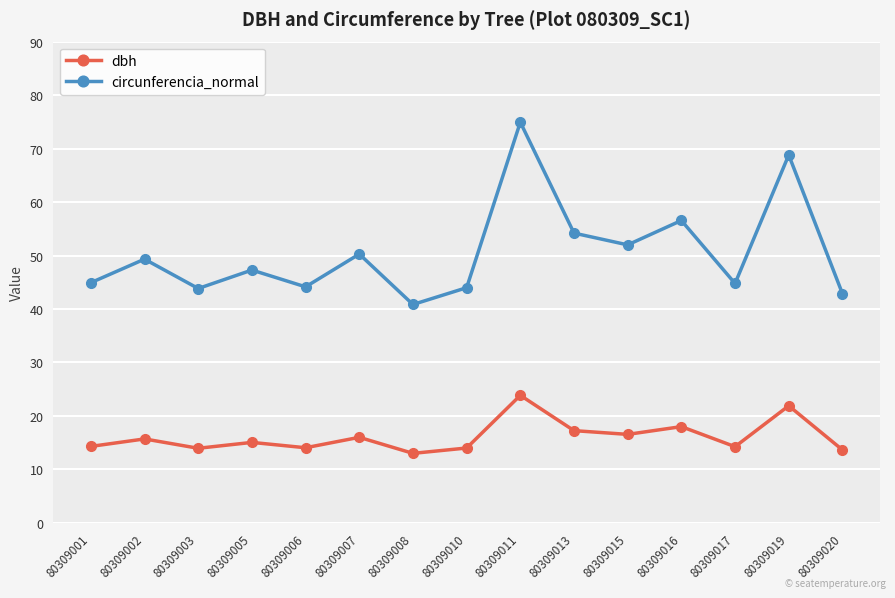

True or false: circunferencia_normal has more than 1 points higher than both neighbors.

True